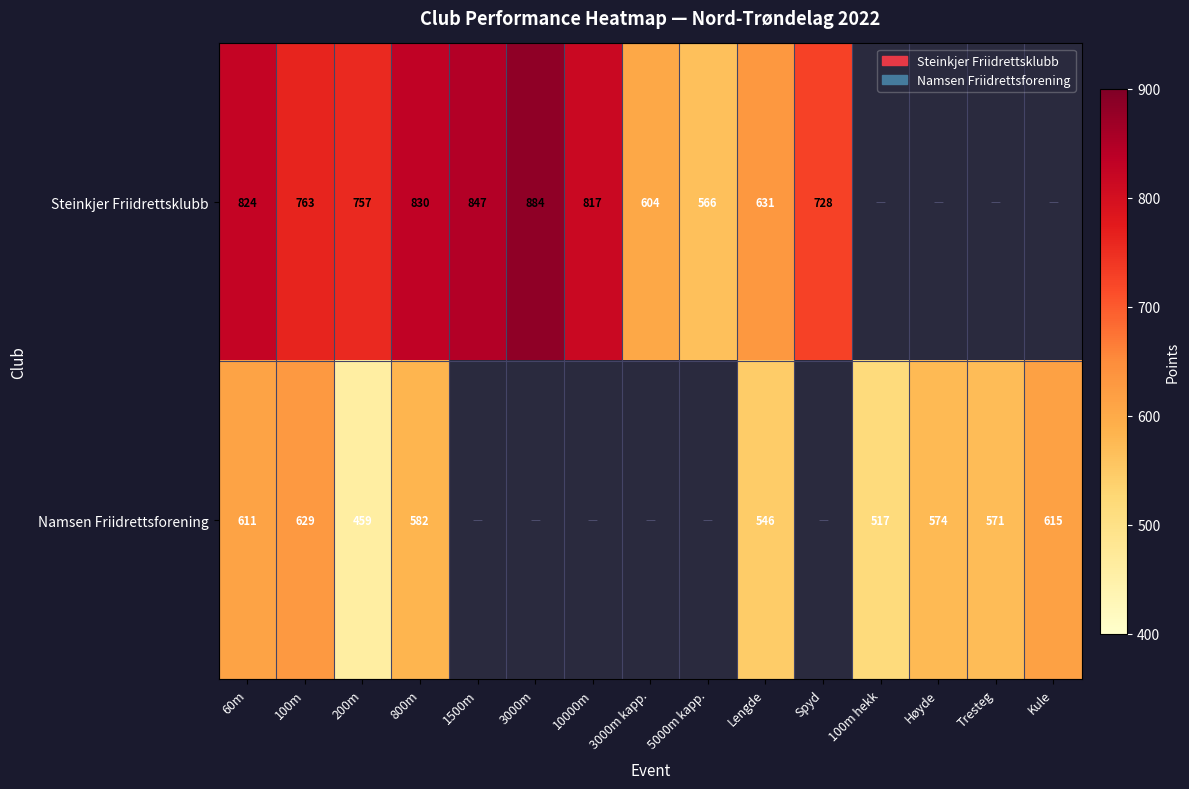

Is the value of Steinkjer Friidrettsklubb at Spyd greater than the value of Namsen Friidrettsforening at 100m?

Yes